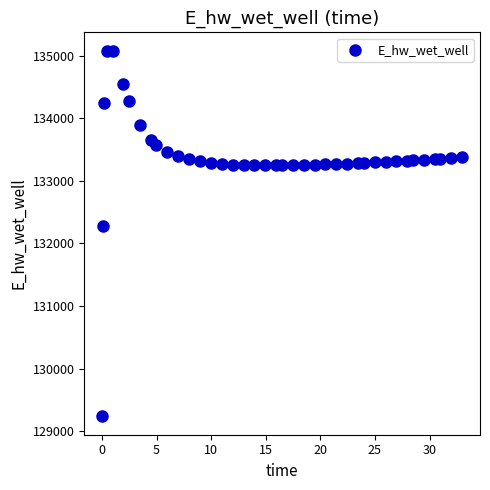

What is the range of X values (max minus min)?

32.9